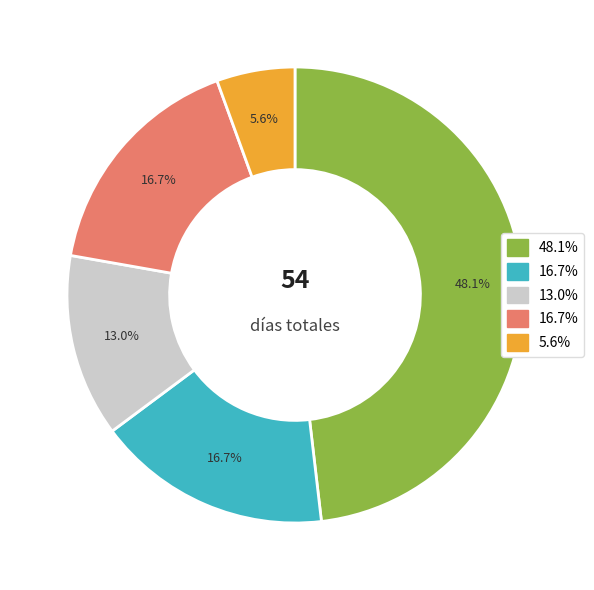

Is there a majority slice in this chart?

No